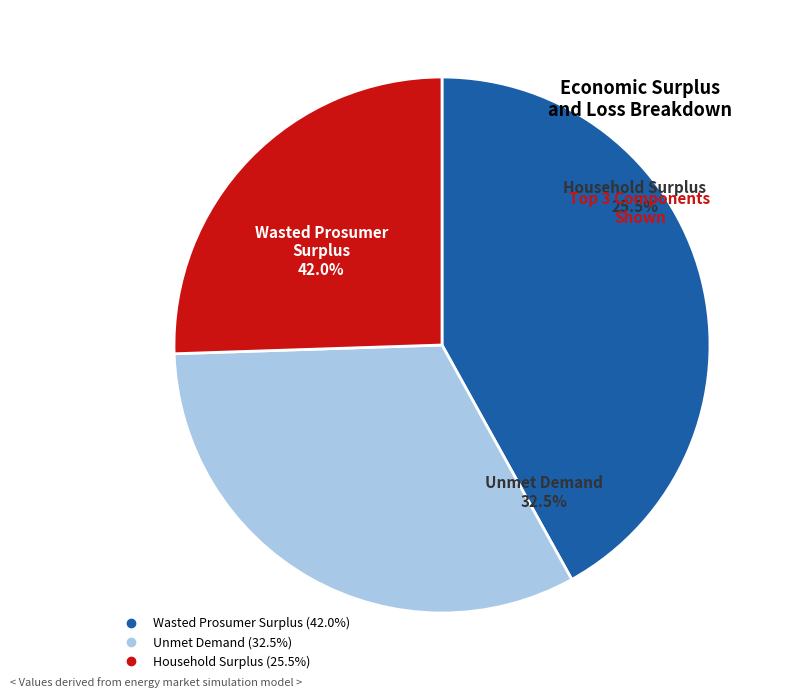

To the nearest percent, what is the difference between the Wasted Prosumer Surplus and Household Surplus slice percentages?

16%